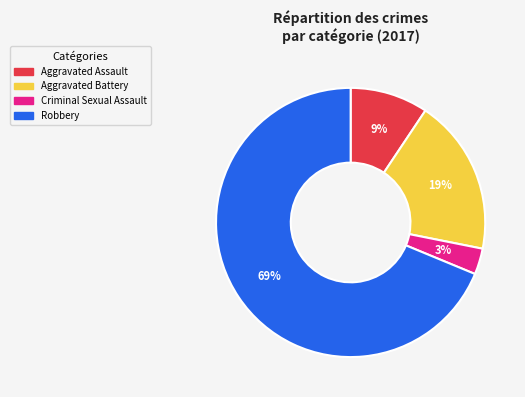

Which category accounts for the majority?

Robbery